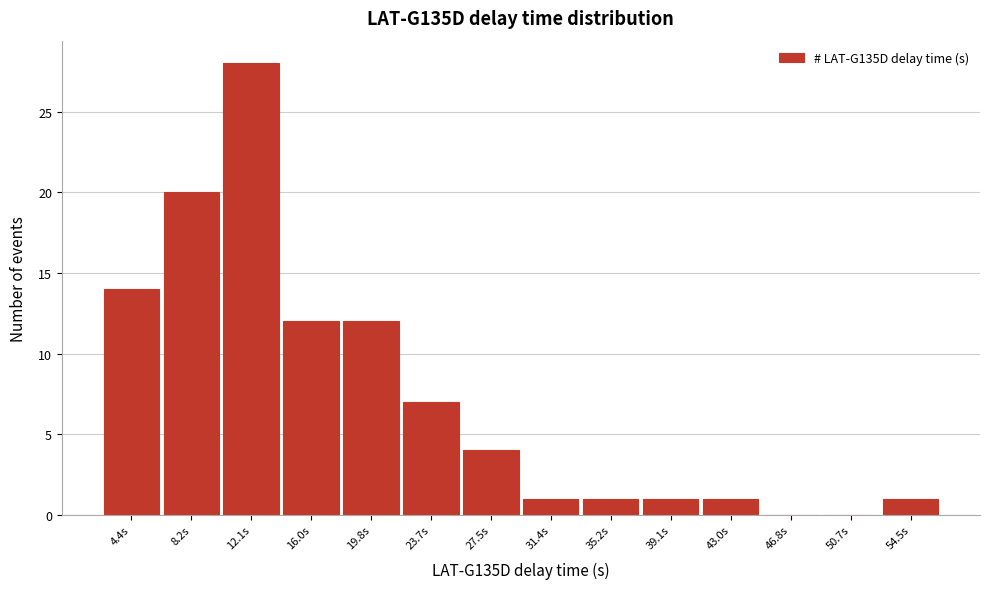

Reading left to right, what are all the values shown in this chart?

4.4s=14	8.2s=20	12.1s=28	16.0s=12	19.8s=12	23.7s=7	27.5s=4	31.4s=1	35.2s=1	39.1s=1	43.0s=1	46.8s=0	50.7s=0	54.5s=1